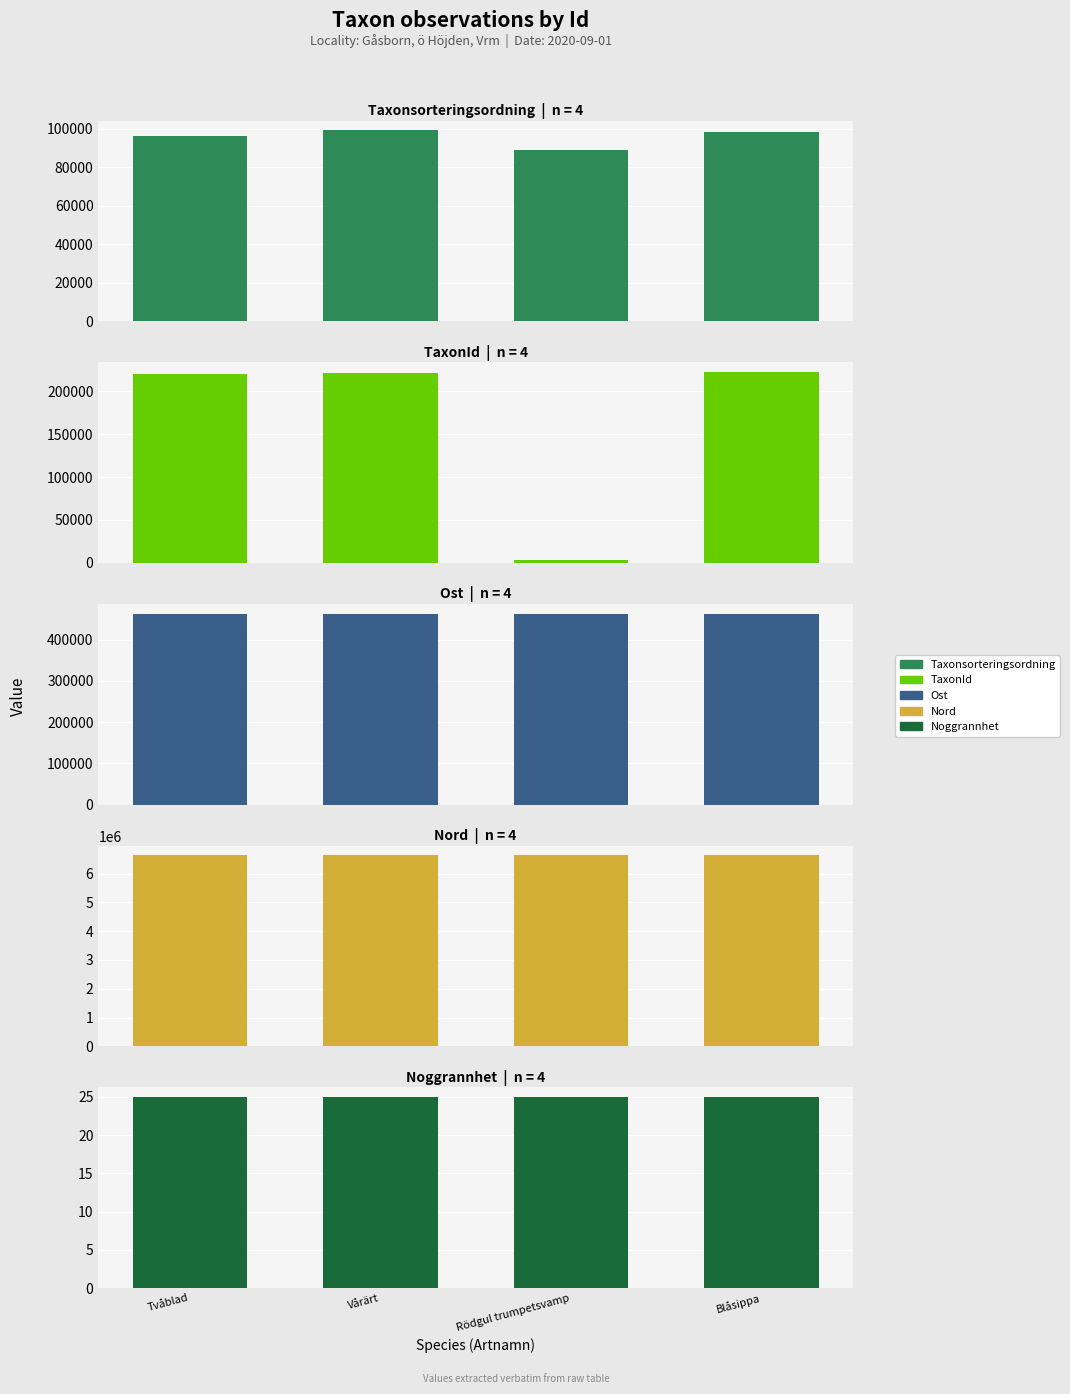

What is the label of the 3rd bar from the right?

Vårärt